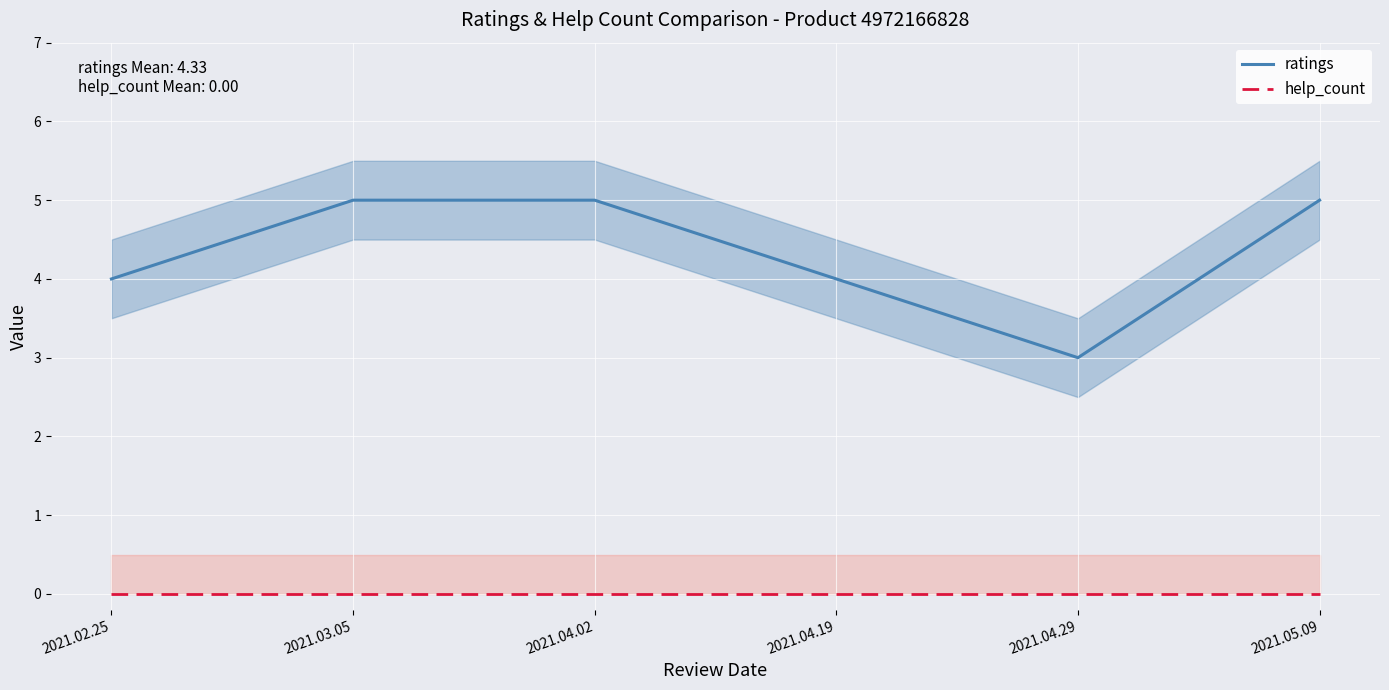

The value of help_count at 2021.04.02 is 0. True or false?

True